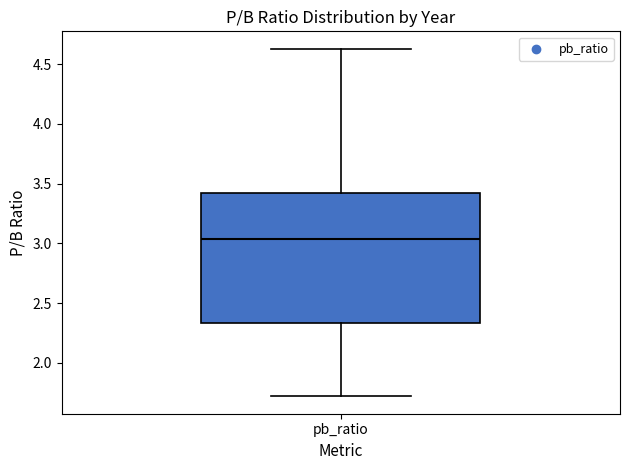

Transcribe this box plot: give where the median line is, the range the box spans, and where the two whiskers end, as read against the y-axis. The values are not printed on the chart, so give them approximately, as read against the axis.

median 3.05, box 2.35 to 3.40, whiskers 1.70 to 4.65